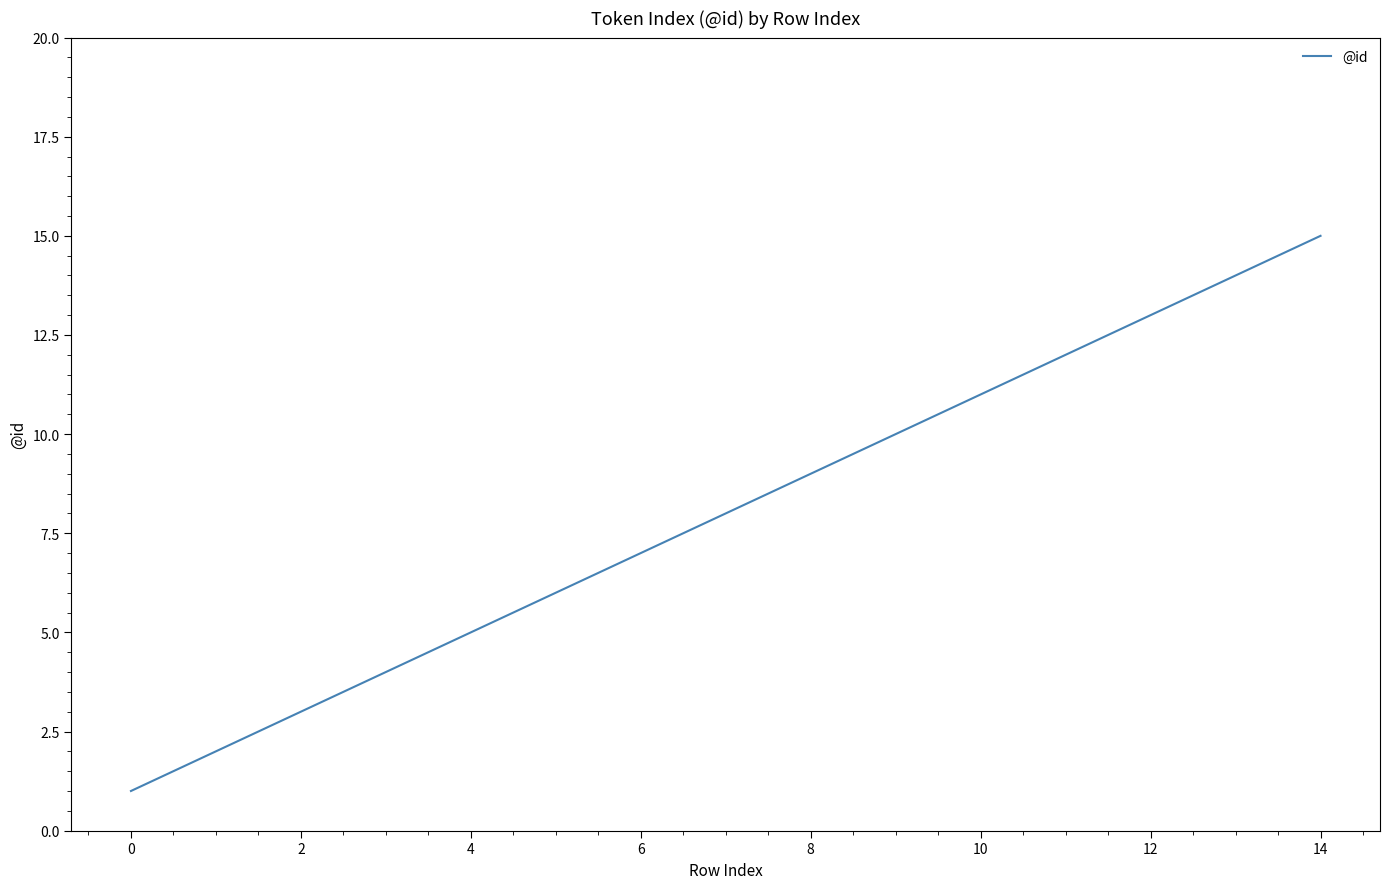

How many values are below 9?

6